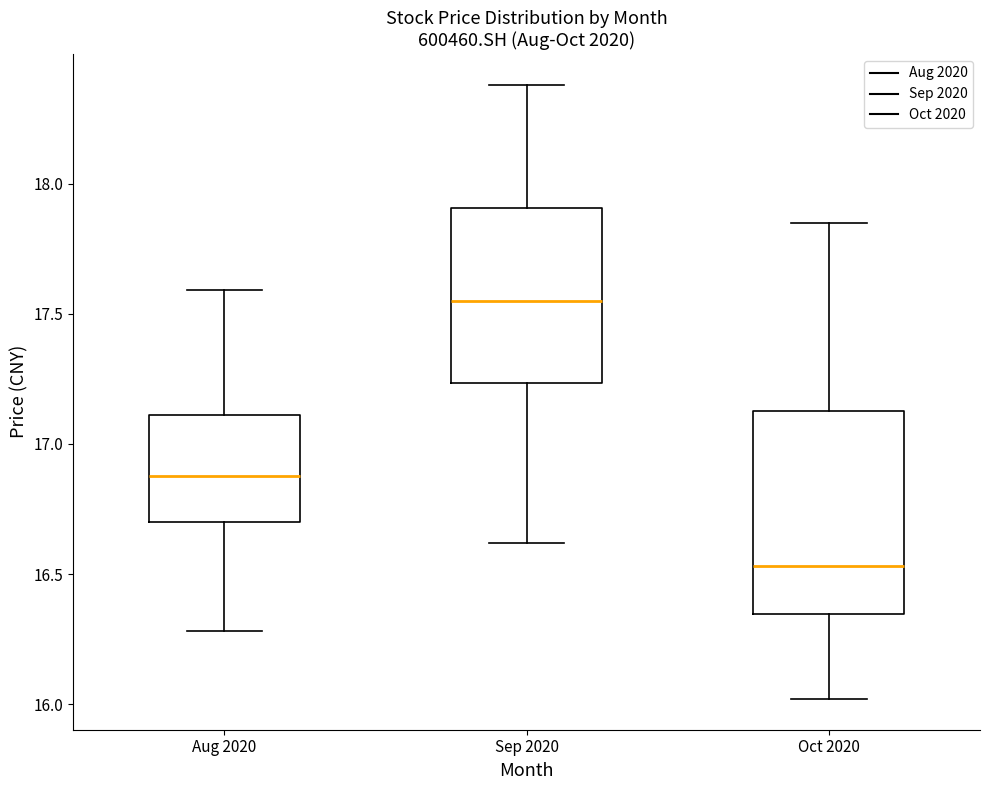

Reading left to right, transcribe this box plot: for each box, give where its median line is, the range the box spans, and where its two whiskers end, as read against the y-axis. The values are not printed on the chart, so give them approximately, as read against the axis.

Aug 2020: median 16.90, box 16.70 to 17.10, whiskers 16.30 to 17.60
Sep 2020: median 17.55, box 17.25 to 17.90, whiskers 16.60 to 18.40
Oct 2020: median 16.55, box 16.35 to 17.15, whiskers 16.00 to 17.85